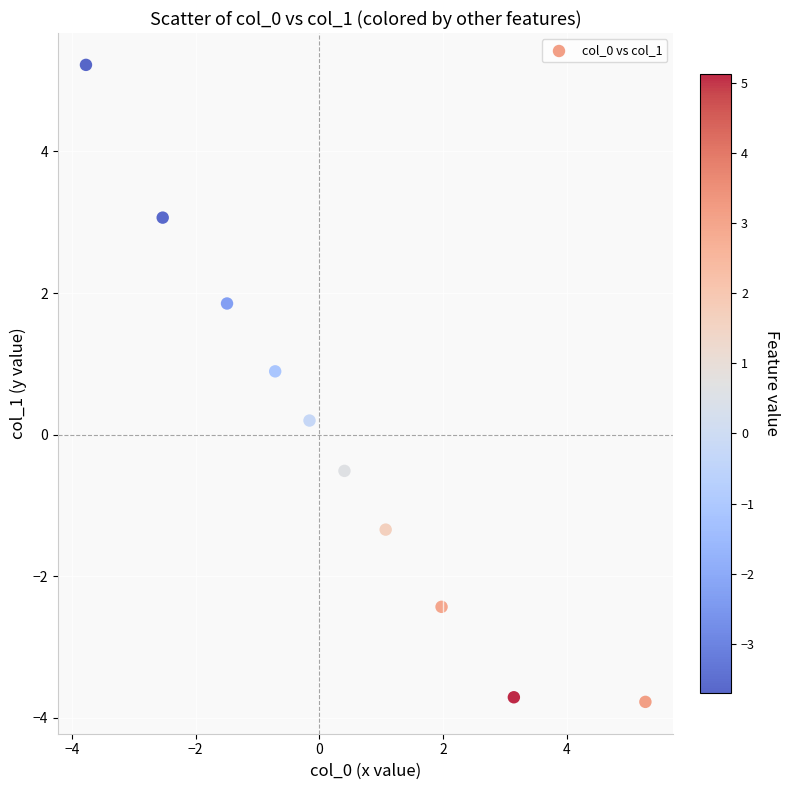

What is the range of Y values (max minus min)?

9.0